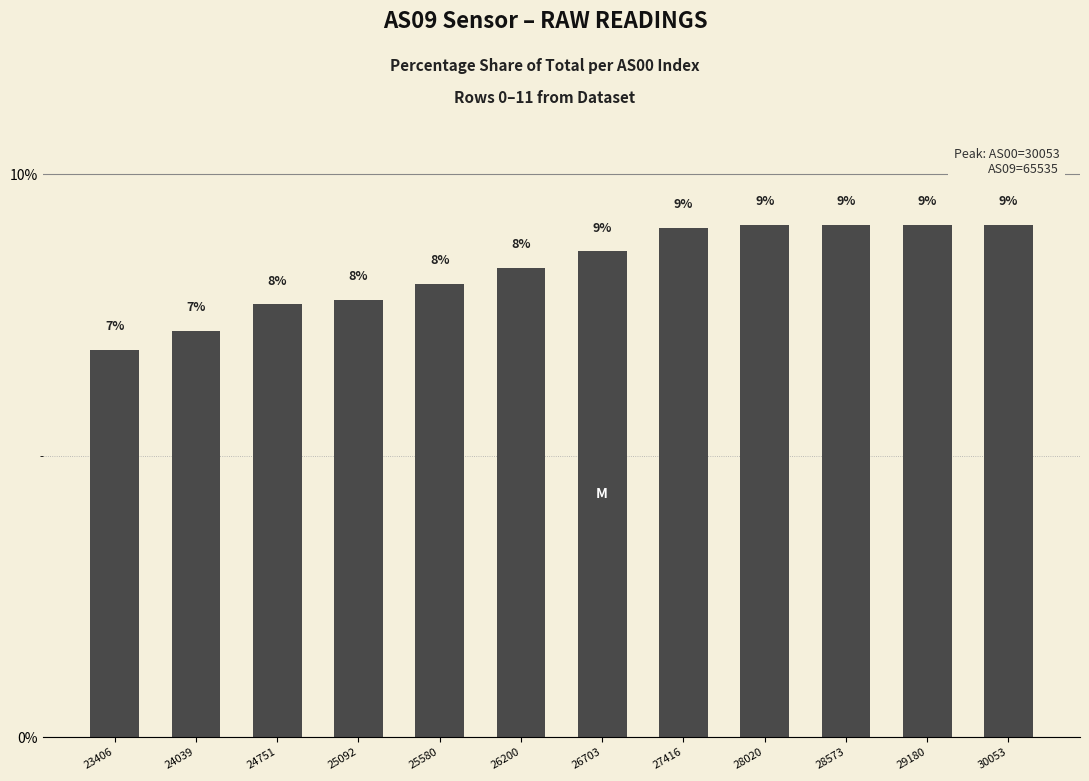

How many bars are there in total?

12